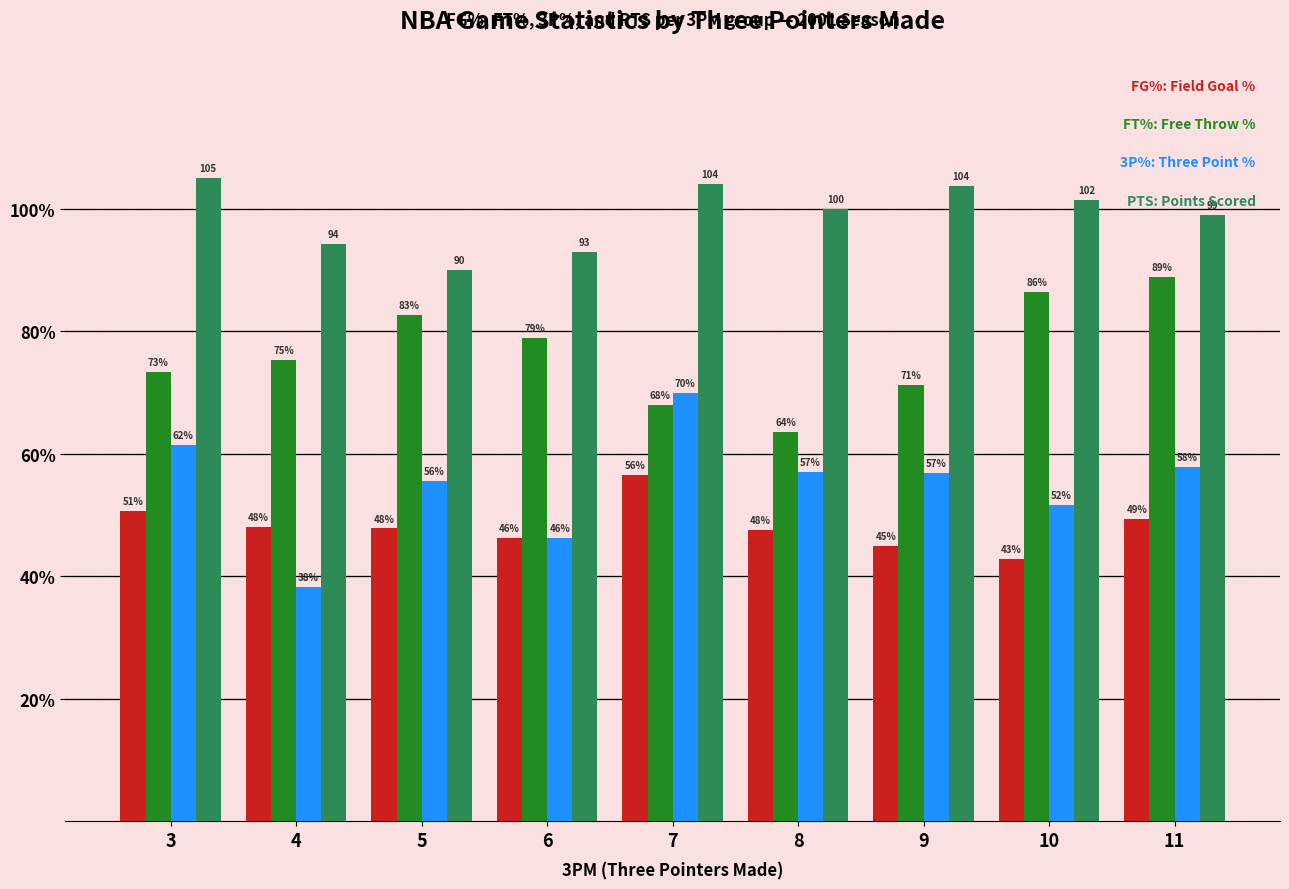

At which category does the chart reach its peak across all series?

3